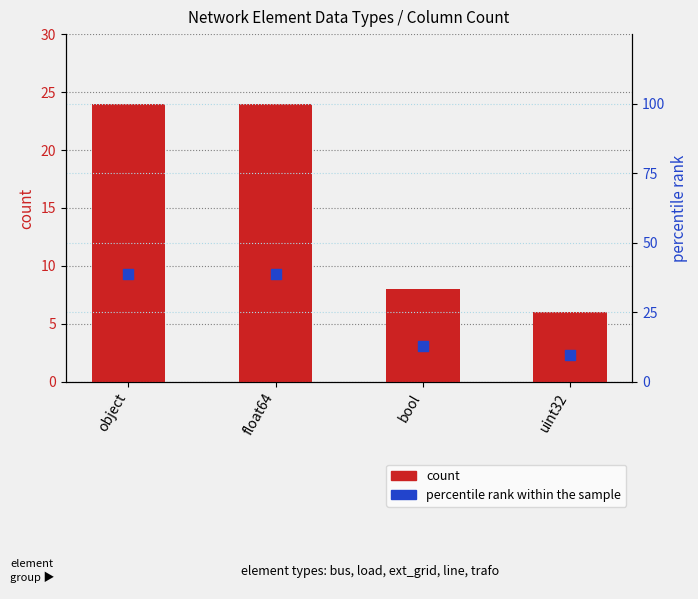

Which series has the largest total across all categories?

percentile rank within the sample